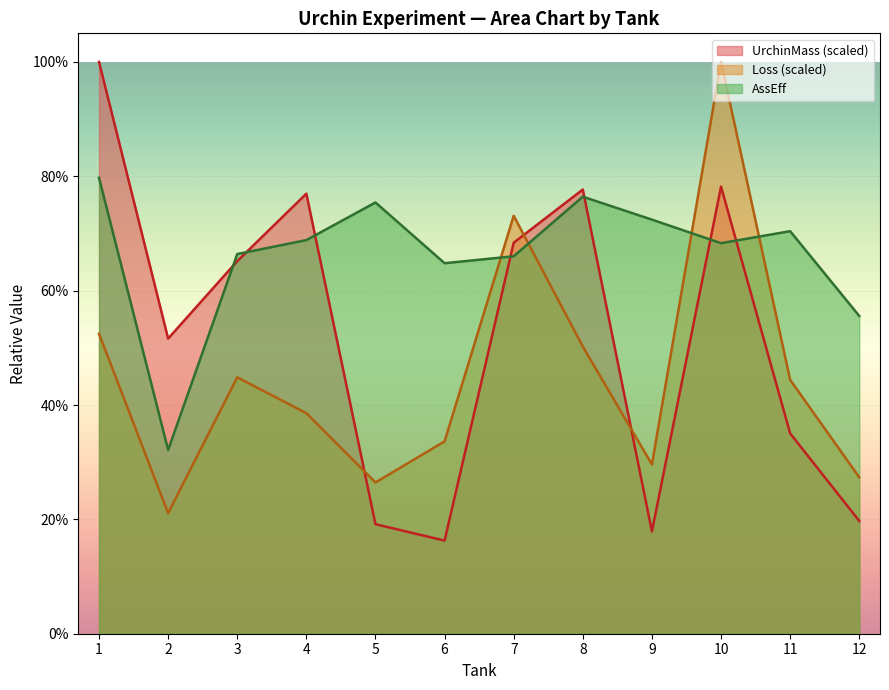

Which series has the largest total across all categories?

AssEff